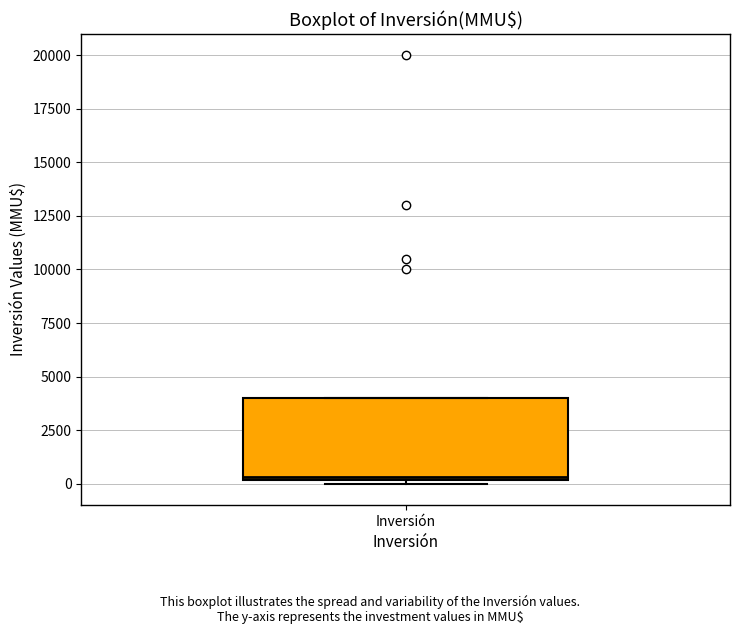

Where is the upper edge of the box for Inversión on the y-axis? The values are not printed on the chart, so give them approximately, as read against the axis.

4000